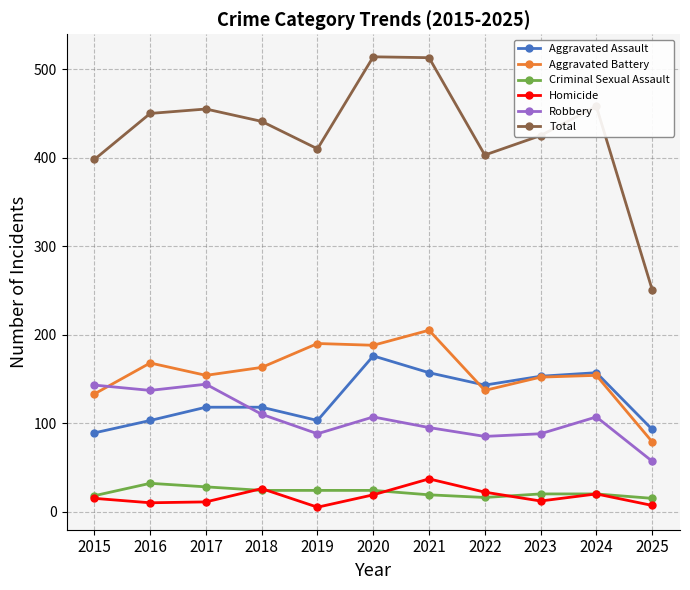

What is the value of the Total point at the 10th from the left?

458